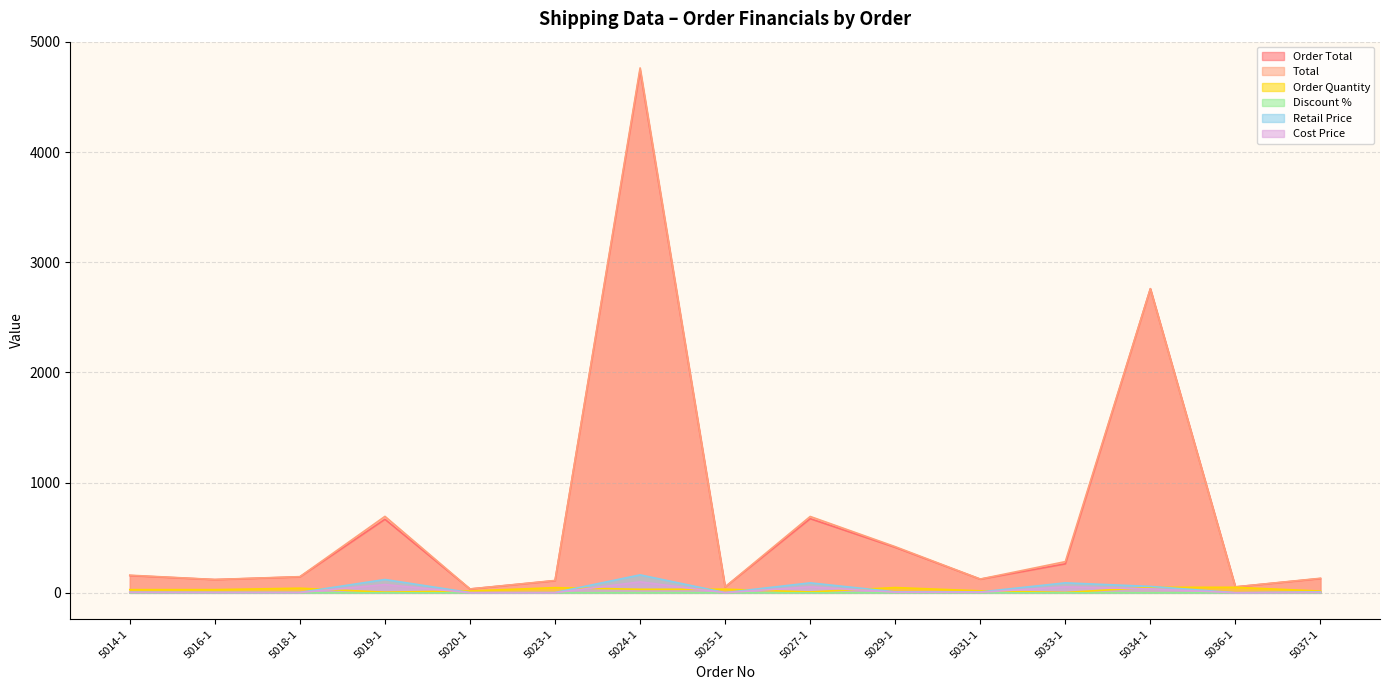

What is the difference between the Total values at 5031-1 and 5037-1?

6.9